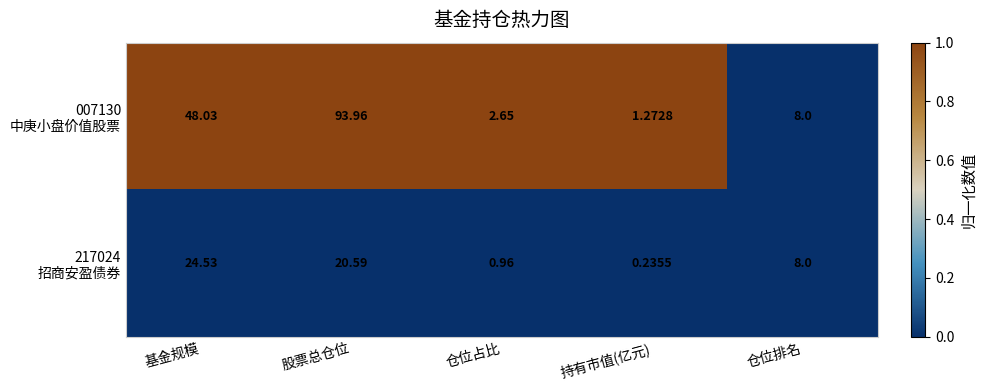

At which category does the chart reach its minimum across all series?

持有市值(亿元)